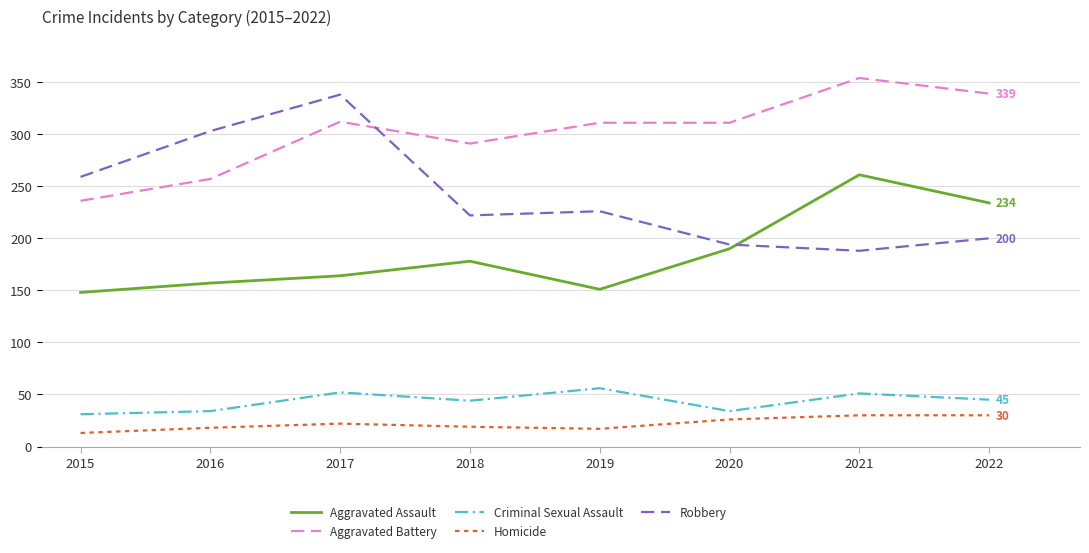

What are all the series names shown in the legend?

Aggravated Assault, Aggravated Battery, Criminal Sexual Assault, Homicide, Robbery